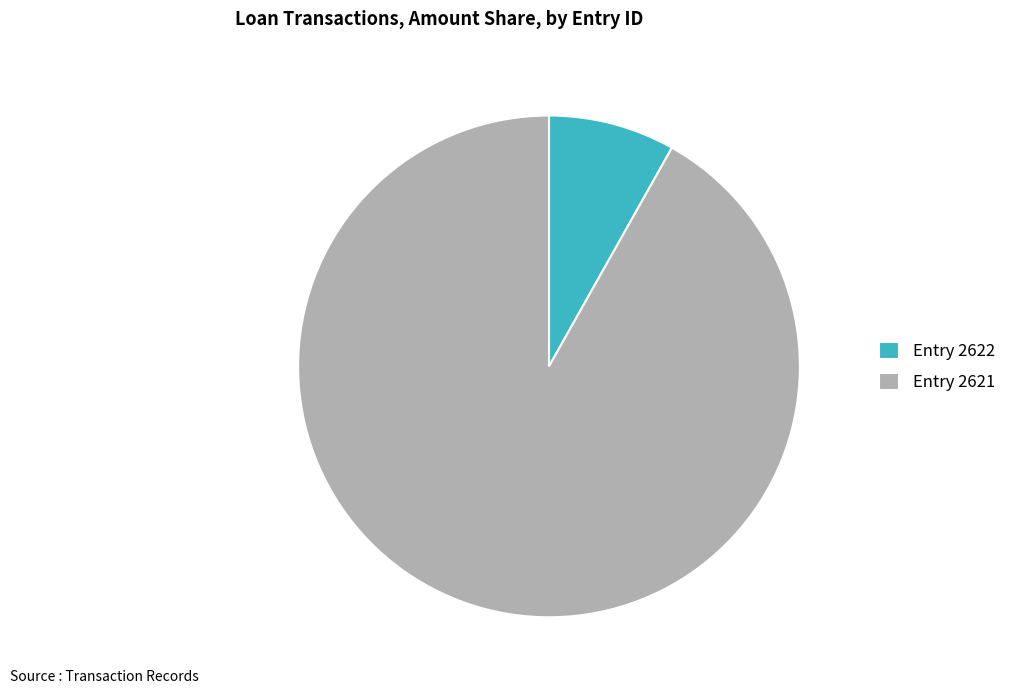

Between Entry 2621 and Entry 2622, which is larger?

Entry 2621